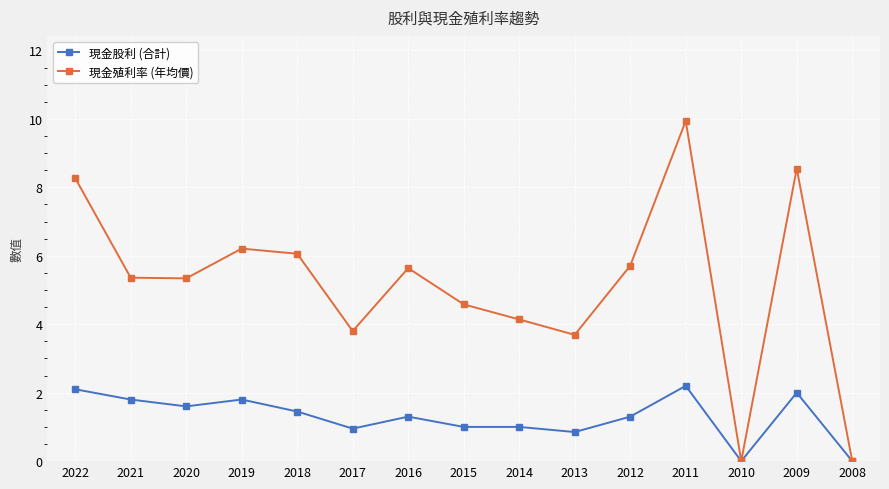

What is the difference between the maximum and minimum values in the 現金殖利率 (年均價) series?

9.9